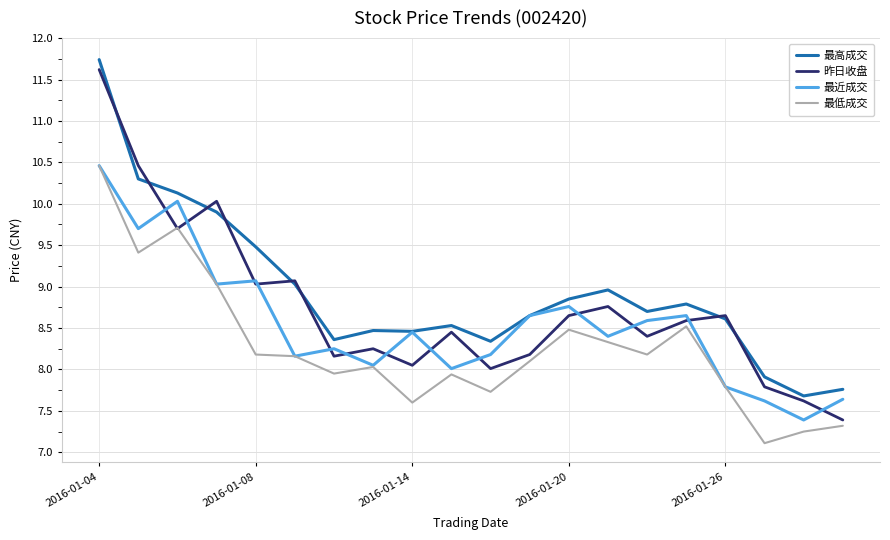

What is the greatest value displayed?

11.7